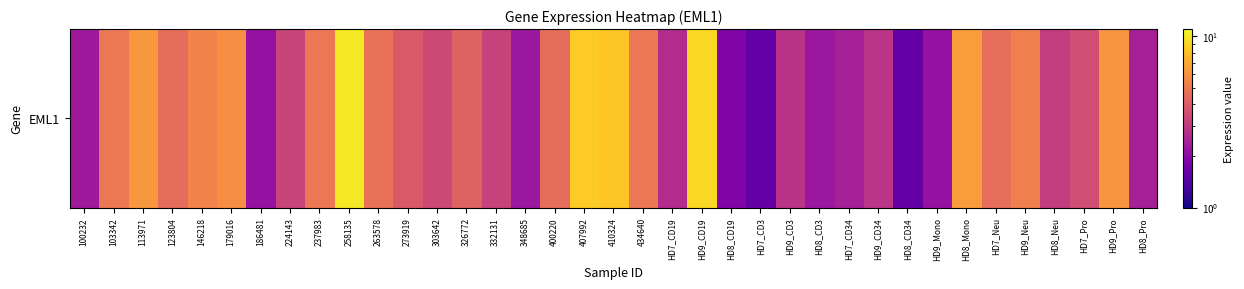

Which has a higher value, 100232 or 224143?

224143